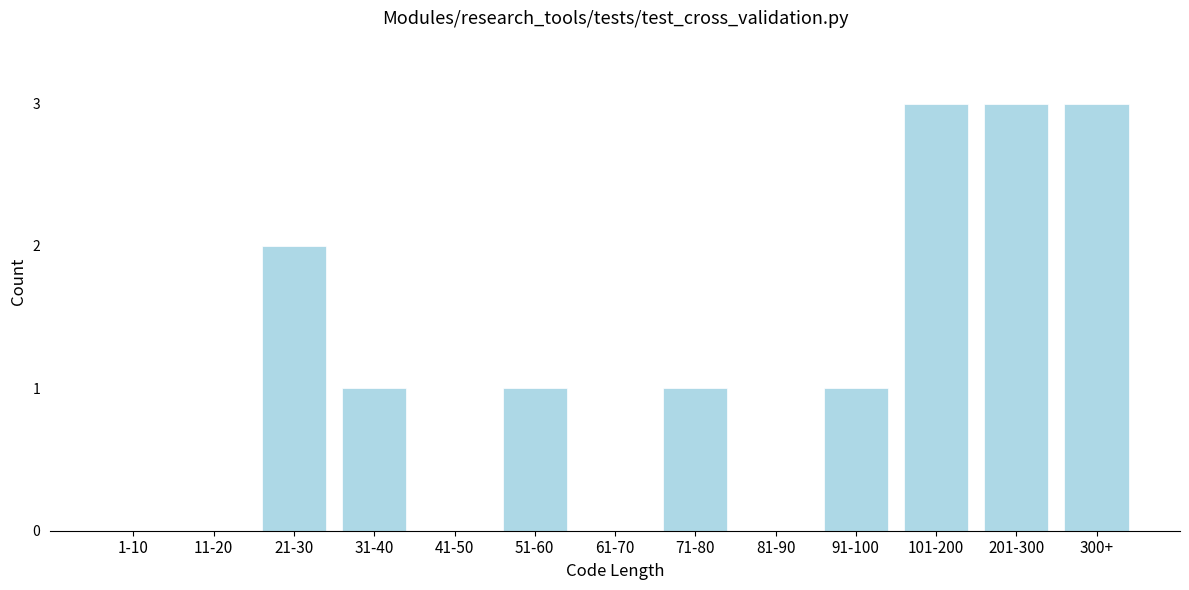

Reading left to right, extract all data points from this chart.

1-10=0	11-20=0	21-30=2	31-40=1	41-50=0	51-60=1	61-70=0	71-80=1	81-90=0	91-100=1	101-200=3	201-300=3	300+=3